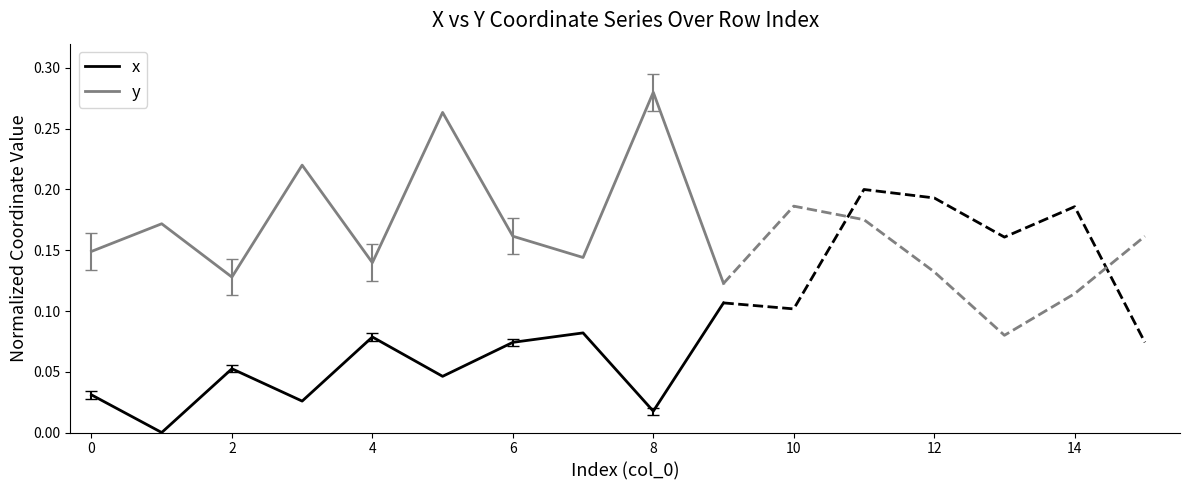

What is the difference between the second highest and second lowest values in the y series?

0.1